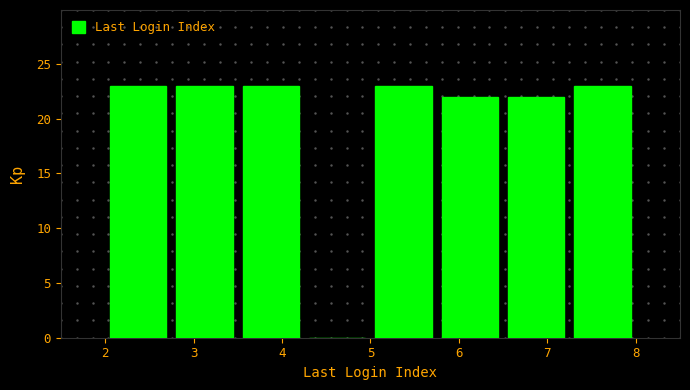

What is the height of the bar covering 3.50 to 4.25 on the x-axis? Neither the bar edges nor the heights are printed on the chart, so give them approximately, as read against the axes.

23